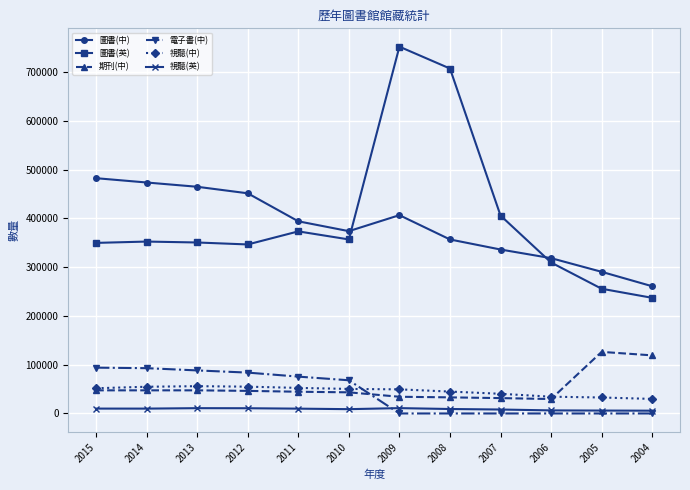

Which series has the widest spread of values?

圖書(英)